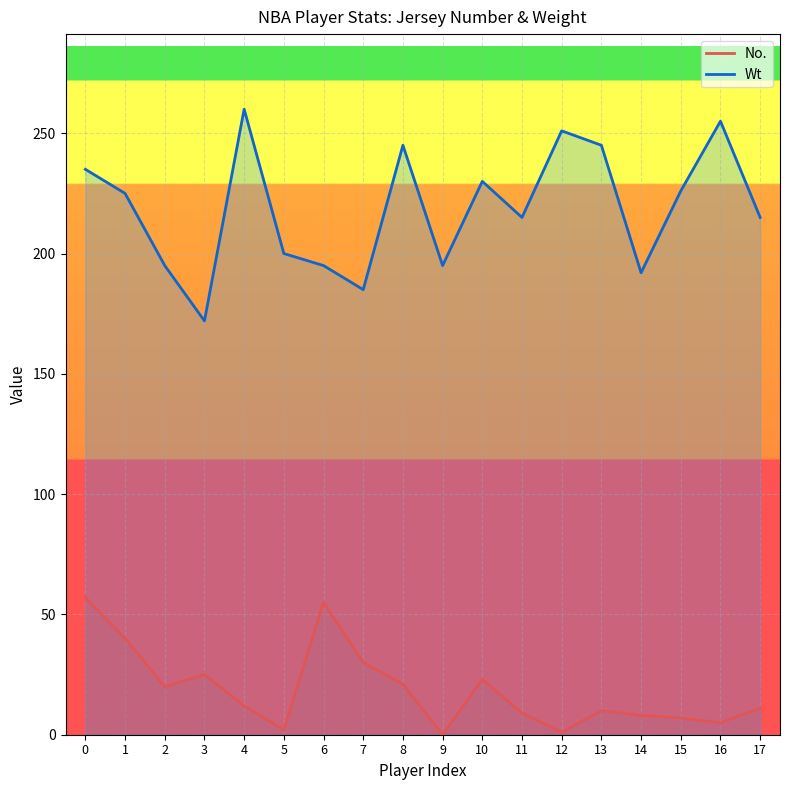

Between 0 and 1, which series saw the biggest shift?

No.